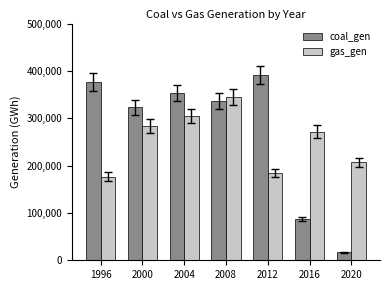

What is the difference between the maximum and minimum values in the coal_gen series?

374536.3